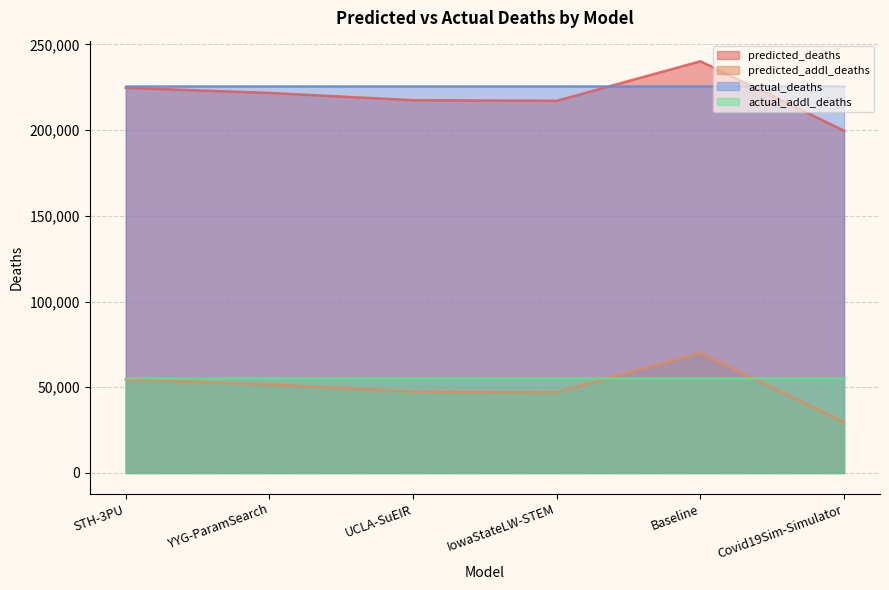

Which series has the largest range (max minus min)?

predicted_deaths